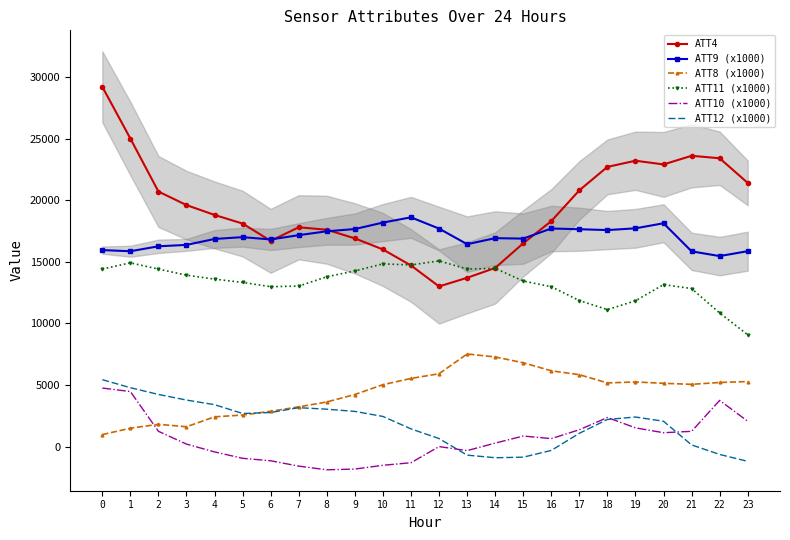

Count the number of categories in the chart.

24